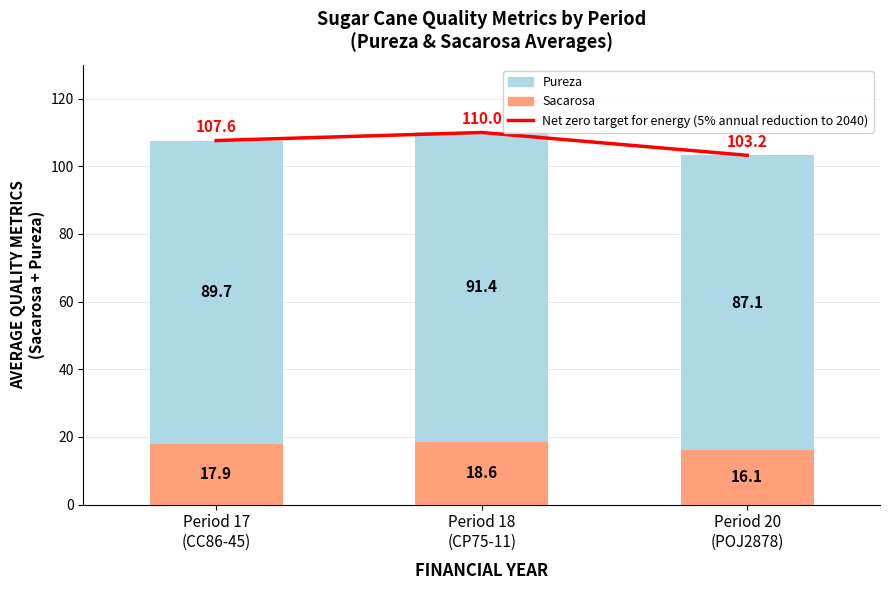

How many data points in Sacarosa are above 17?

2